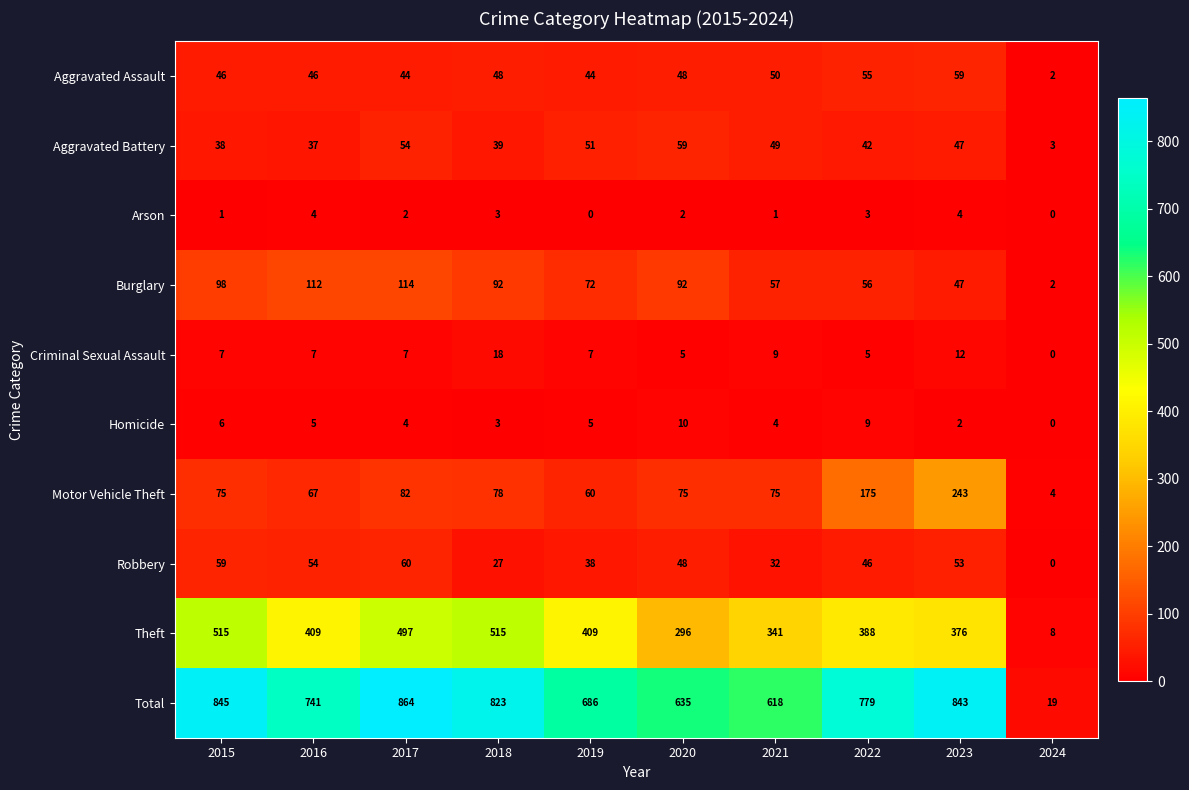

What is the difference between the maximum and second lowest values in the Theft series?

219